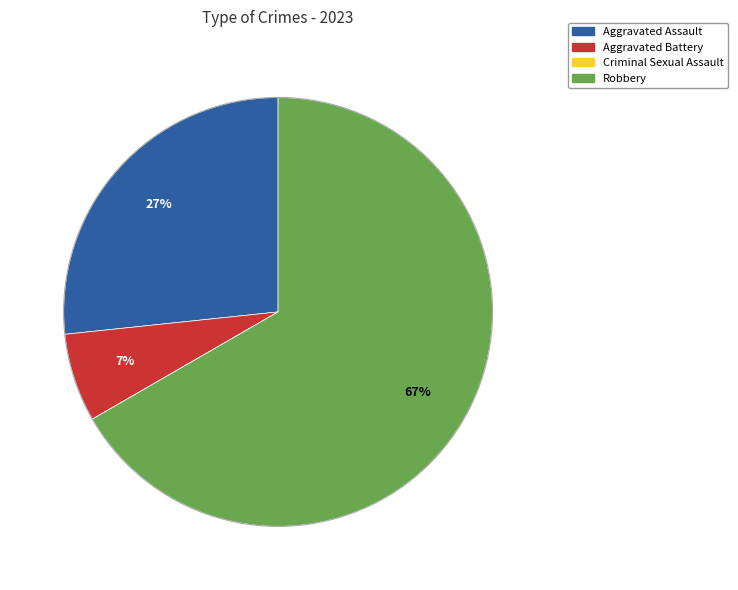

True or false: Aggravated Battery accounts for 7% of the total.

True